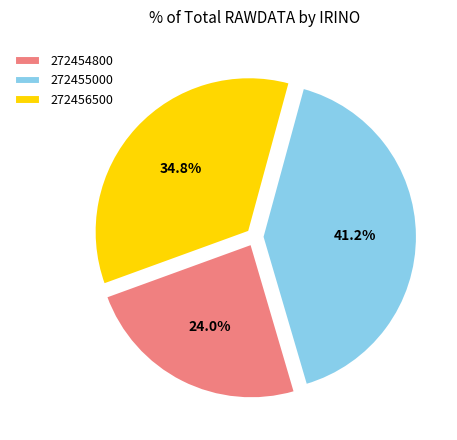

How many segments does this pie chart have?

3